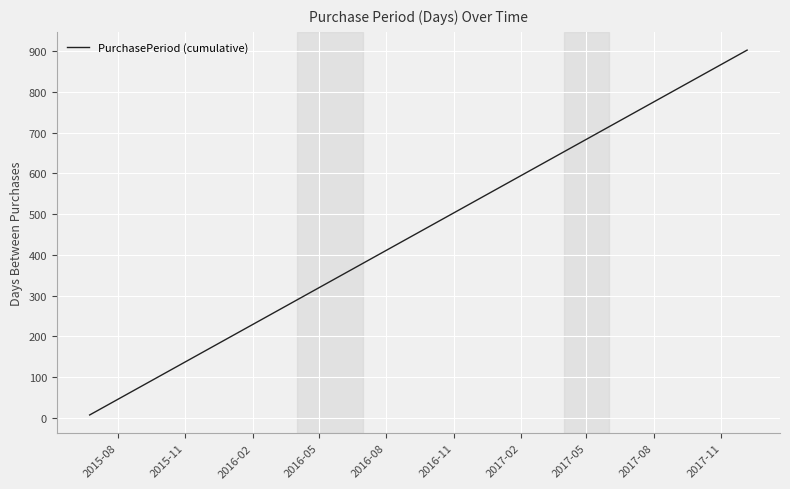

What is the difference between the maximum and minimum values?

896